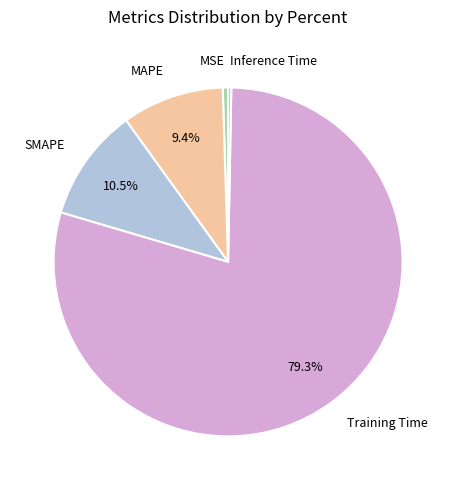

What percentage is NOT represented by Training Time?

20.7%